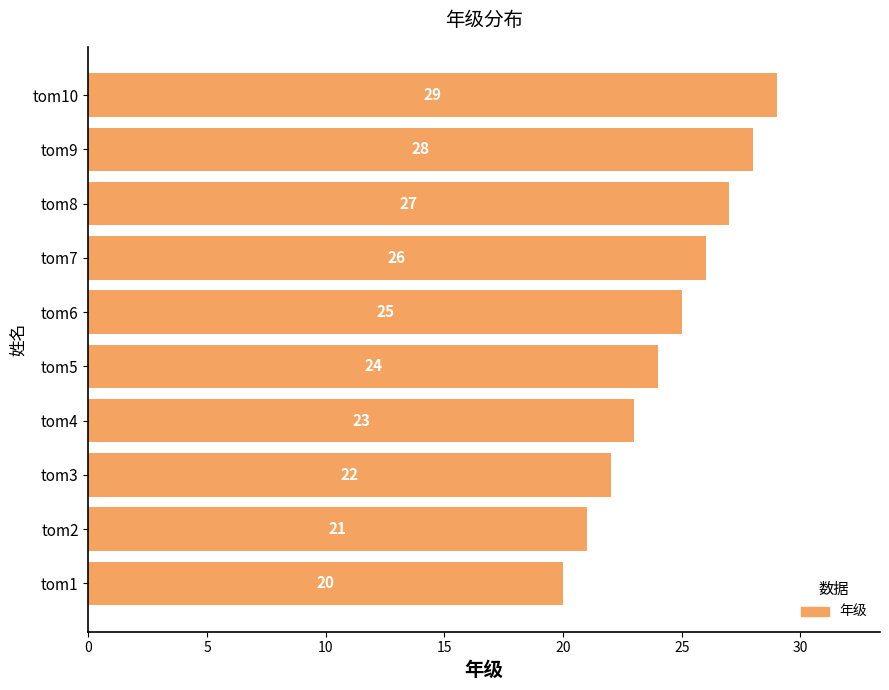

Reading bottom to top, what are all the values shown in this chart?

20	21	22	23	24	25	26	27	28	29